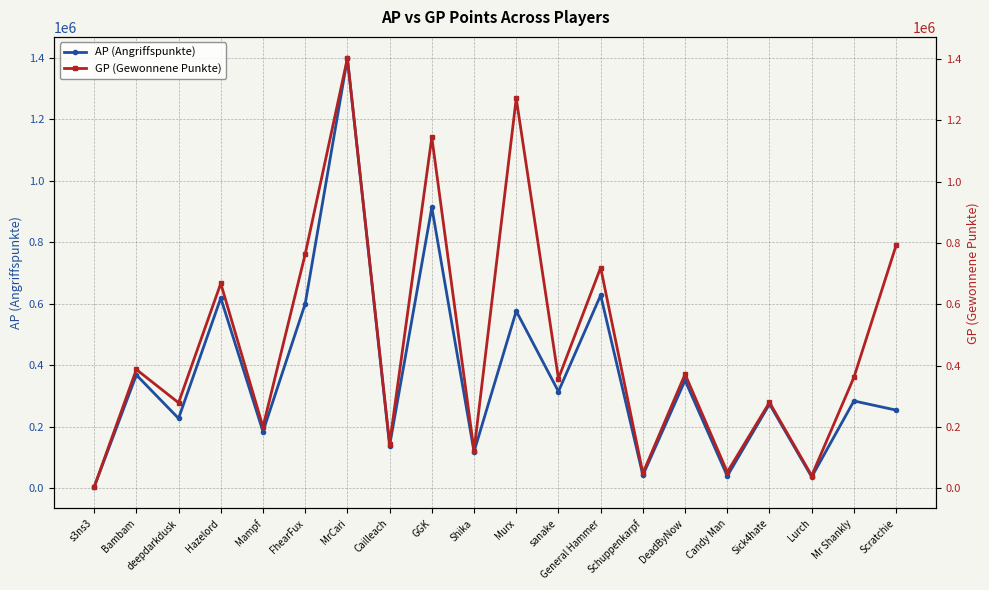

How many interior local valleys does the AP (Angriffspunkte) series have?

8